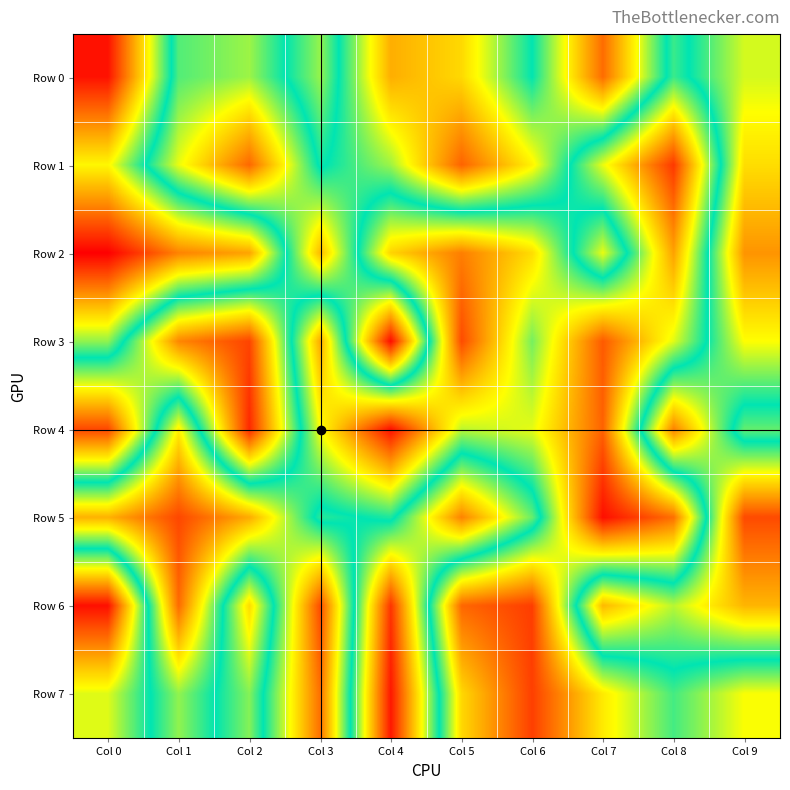

What is the total value across all series at Col 3?

2982037